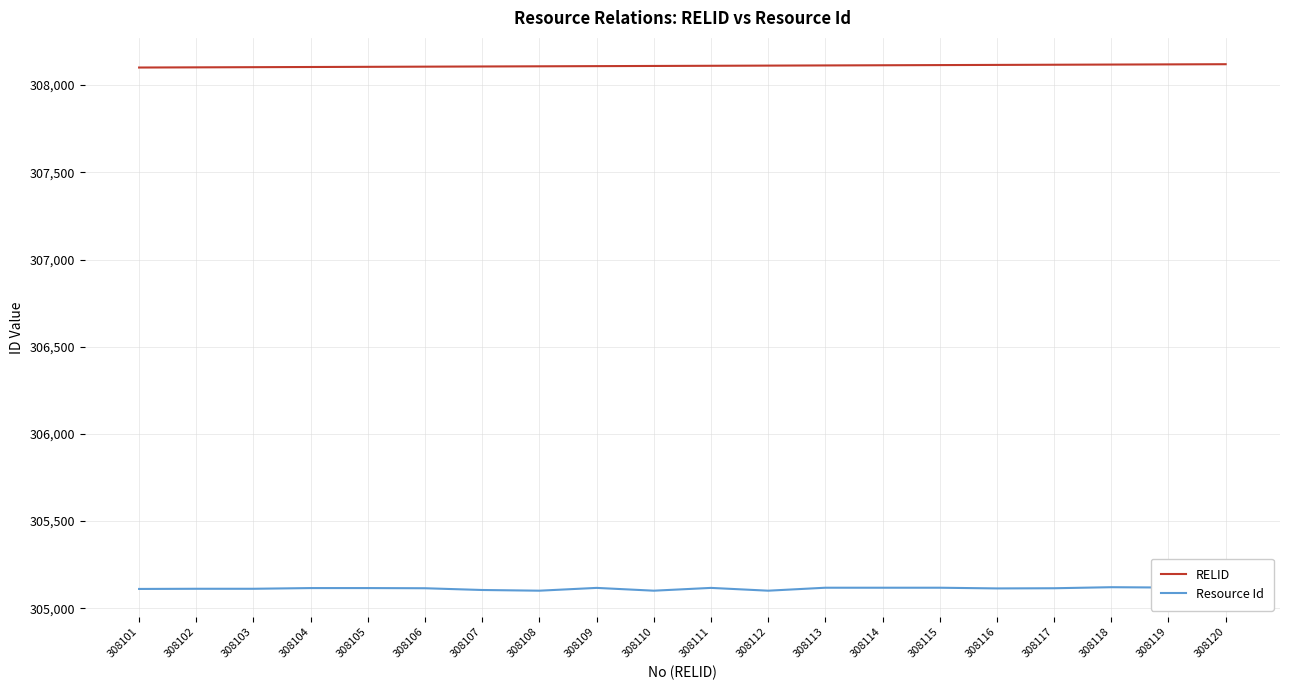

Is the value of RELID at 308116 greater than the value of Resource Id at 308116?

Yes